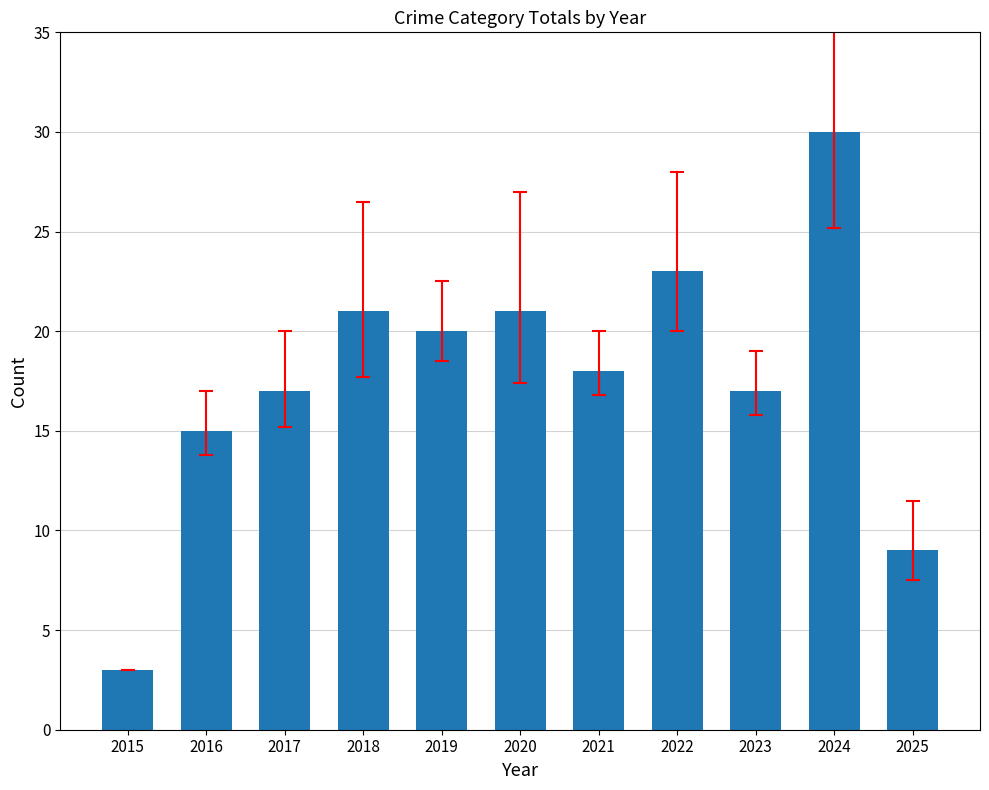

Which has a higher value, 2020 or 2017?

2020